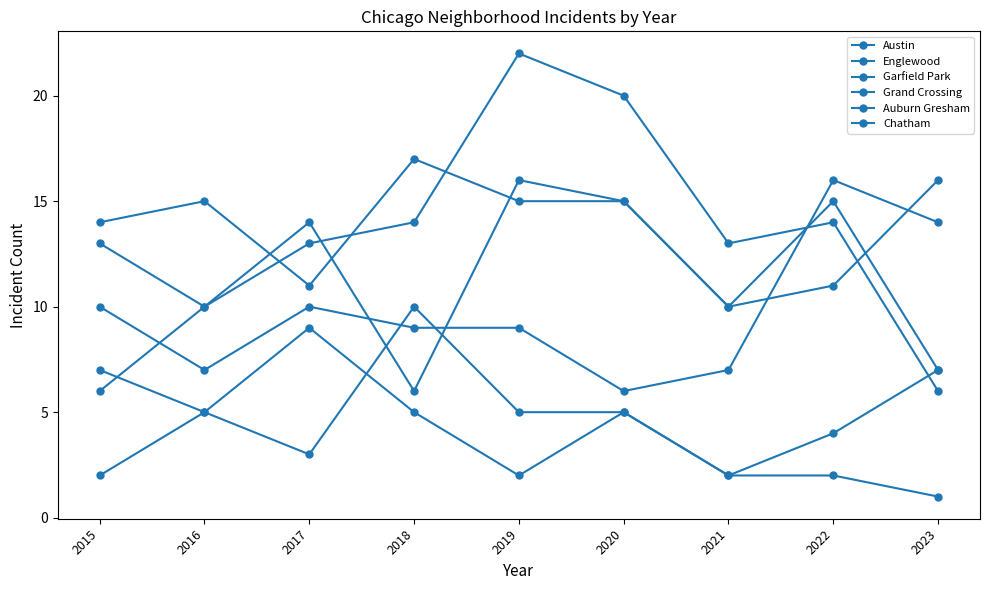

How many values in the Austin series are below 15?

4